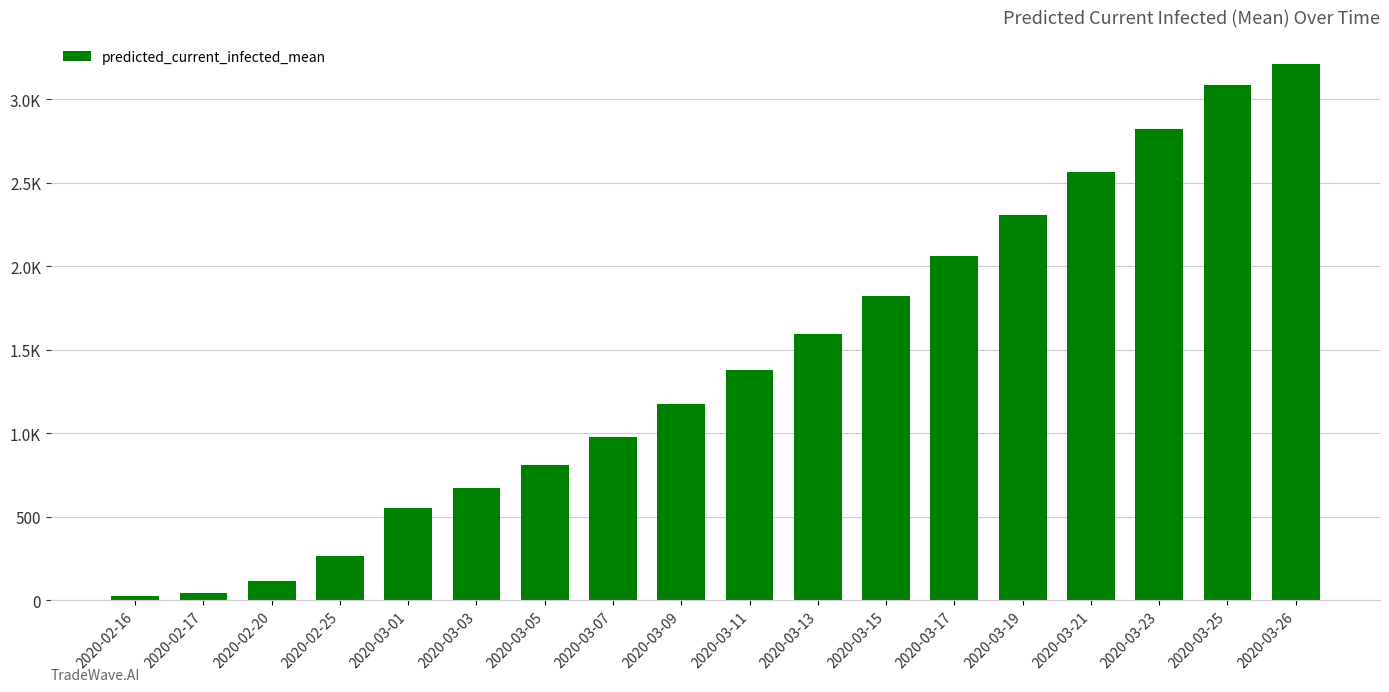

Does the chart contain any negative values?

No